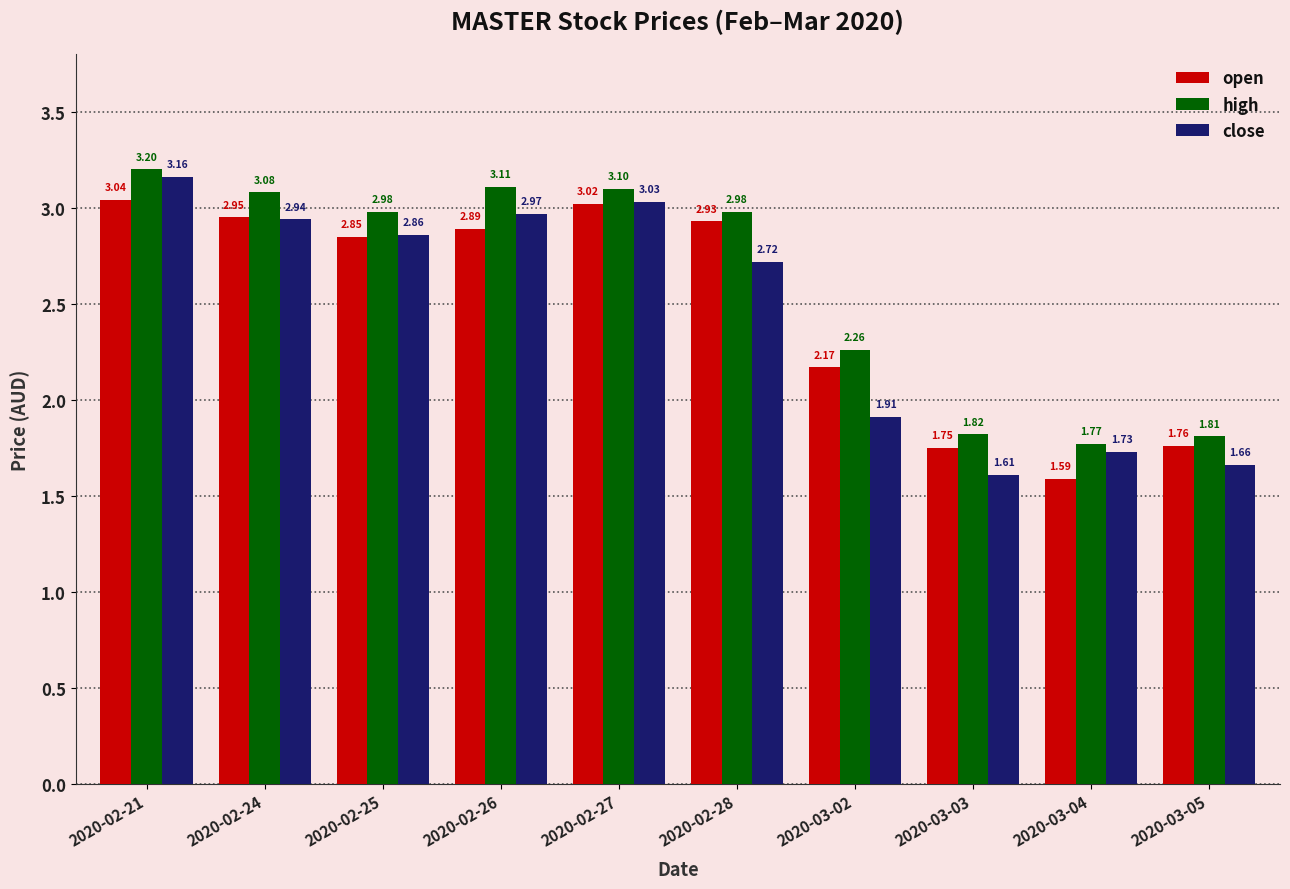

Which series has the largest range (max minus min)?

close